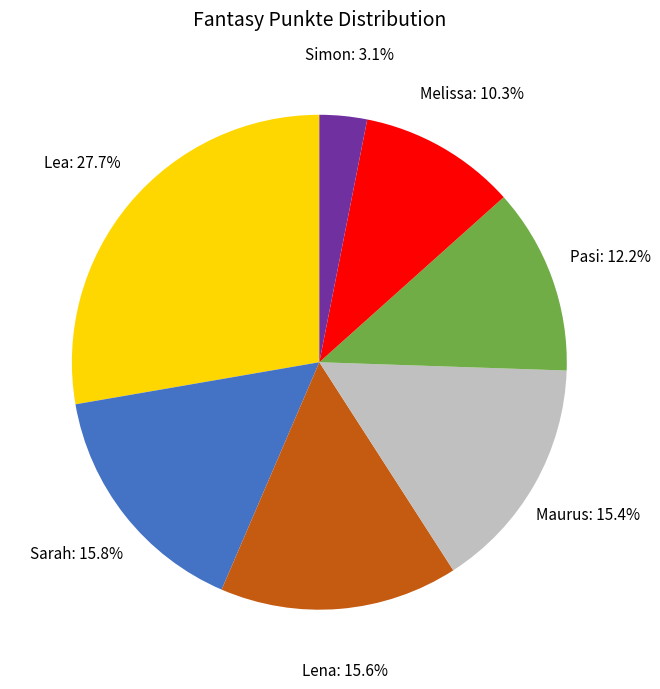

Does any single category account for the majority?

No